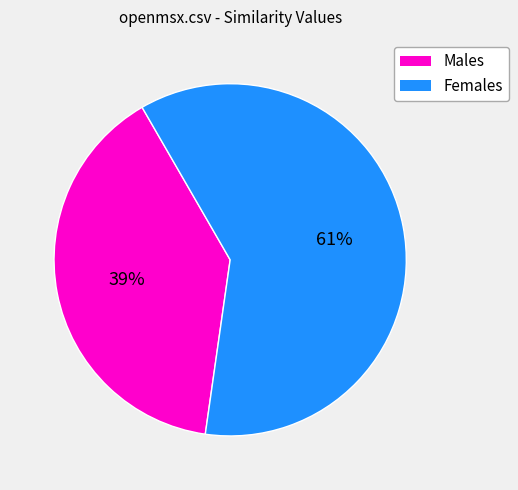

To the nearest percent, what is the average slice percentage?

50%